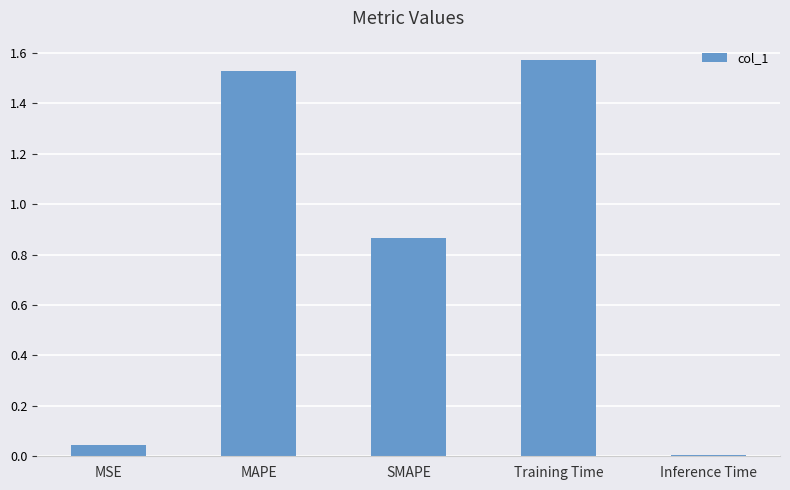

What is the label of the 1st bar from the right?

Inference Time